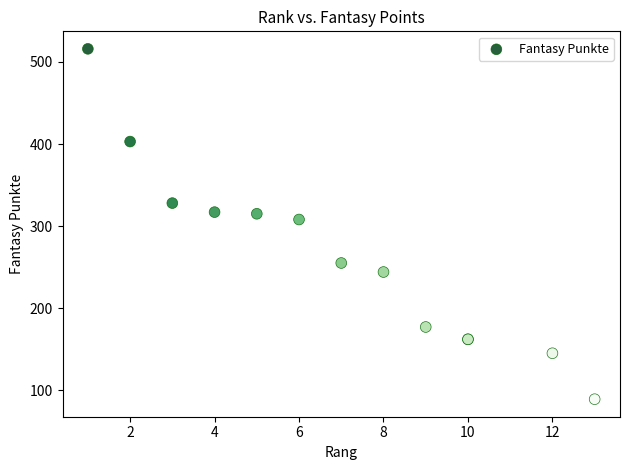

What Y value in the scatter plot is closest to 302?

308